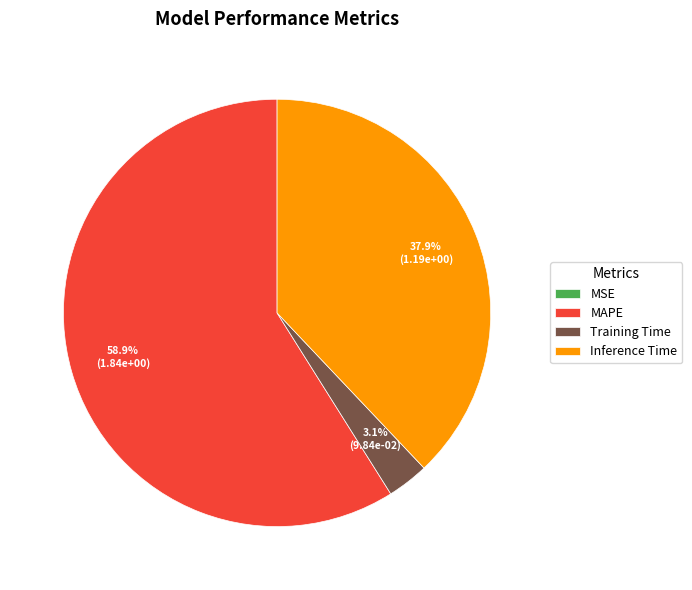

What is the largest slice in the pie chart?

MAPE